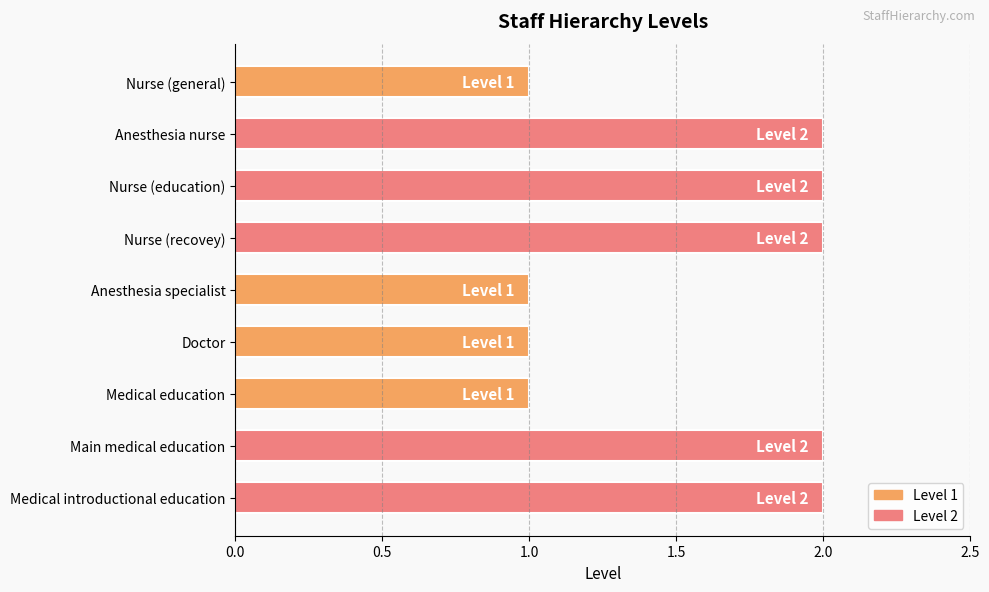

Reading top to bottom, what are all the values shown in this chart?

Nurse (general)=1	Anesthesia nurse=2	Nurse (education)=2	Nurse (recovey)=2	Anesthesia specialist=1	Doctor=1	Medical education=1	Main medical education=2	Medical introductional education=2